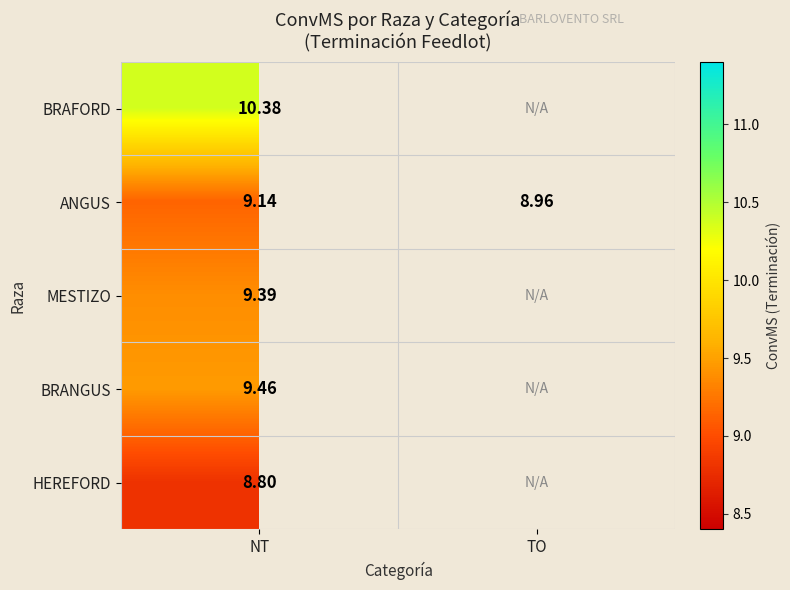

At which label does ANGUS reach its peak?

NT